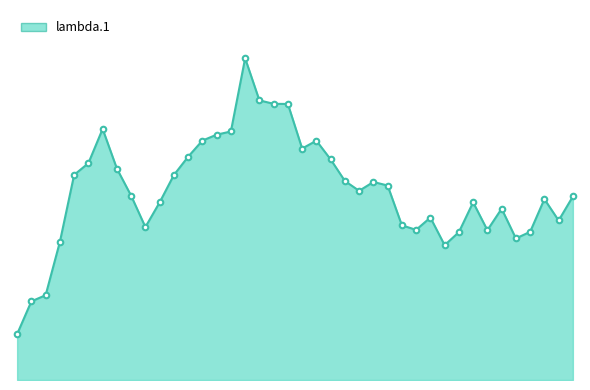

Does the chart display data point markers on the line(s)?

No